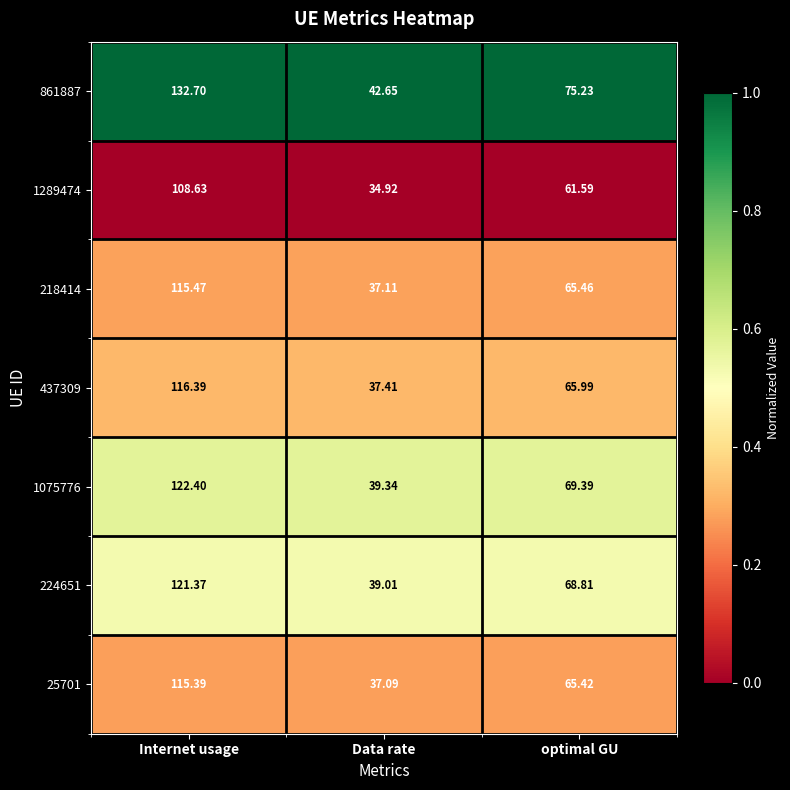

Is the value of 25701 at Data rate greater than the value of 218414 at Internet usage?

No